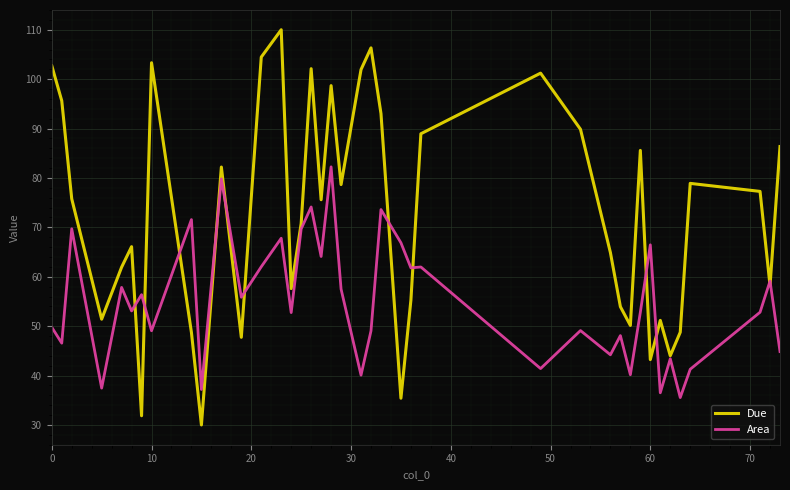

How many lines are shown in the chart?

2